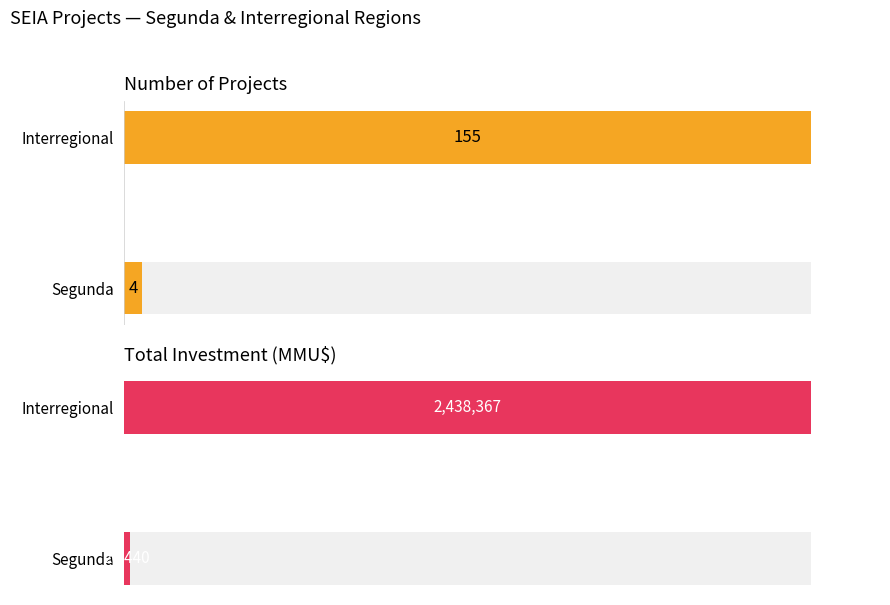

What are all the series names shown in the legend?

Count, Investment (MMU$)